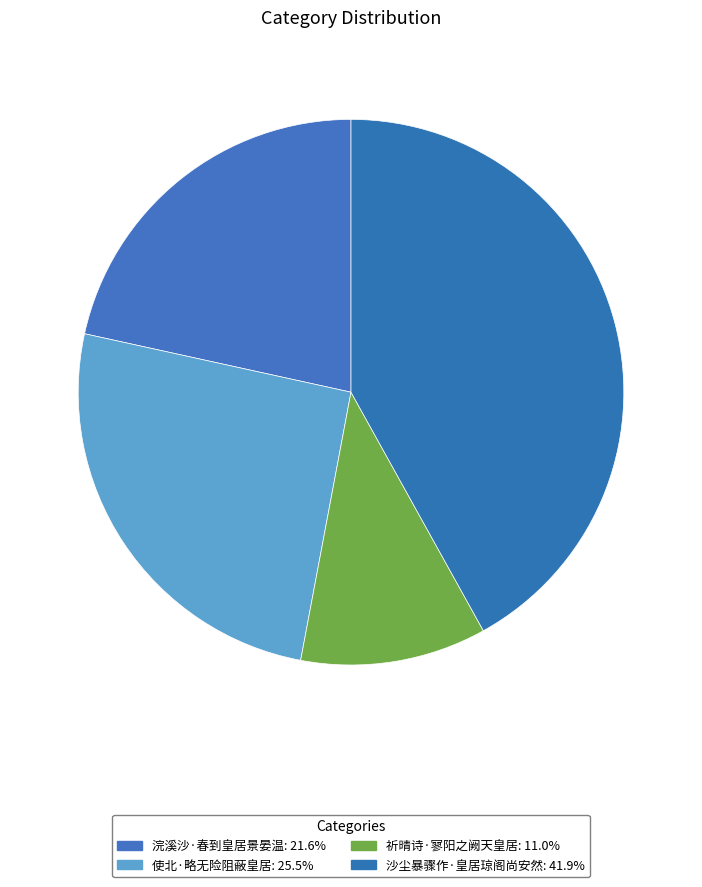

What is the ratio of the value at 浣溪沙·春到皇居景晏温 to the value at 沙尘暴骤作·皇居琼阁尚安然?

0.5